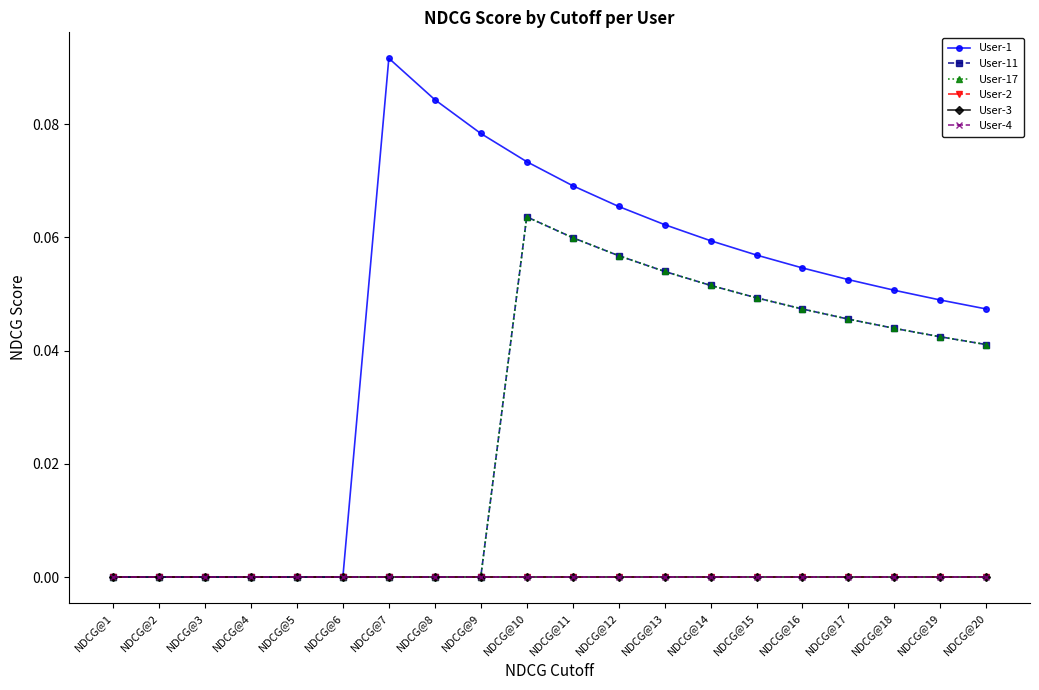

True or false: User-11 and User-2 cross at least once.

False